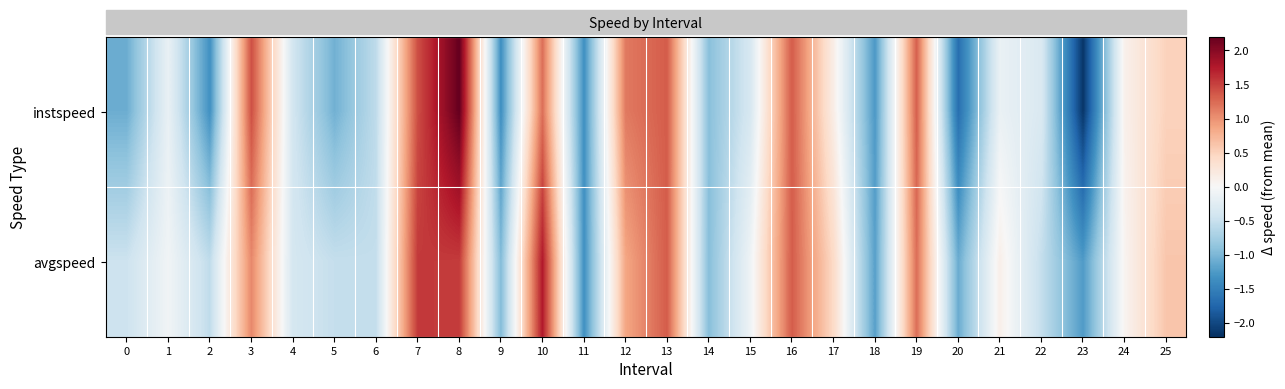

Which has a higher value, 4 or 15?

15